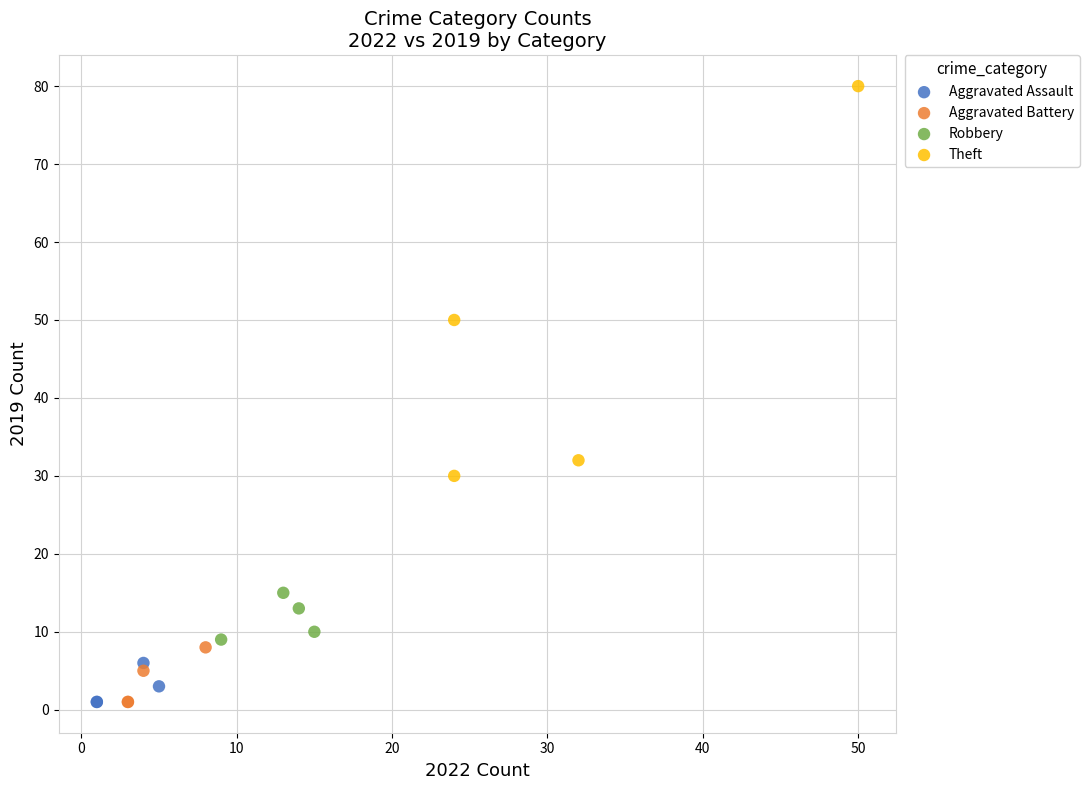

What are all the series names shown in the legend?

Aggravated Assault, Aggravated Battery, Robbery, Theft